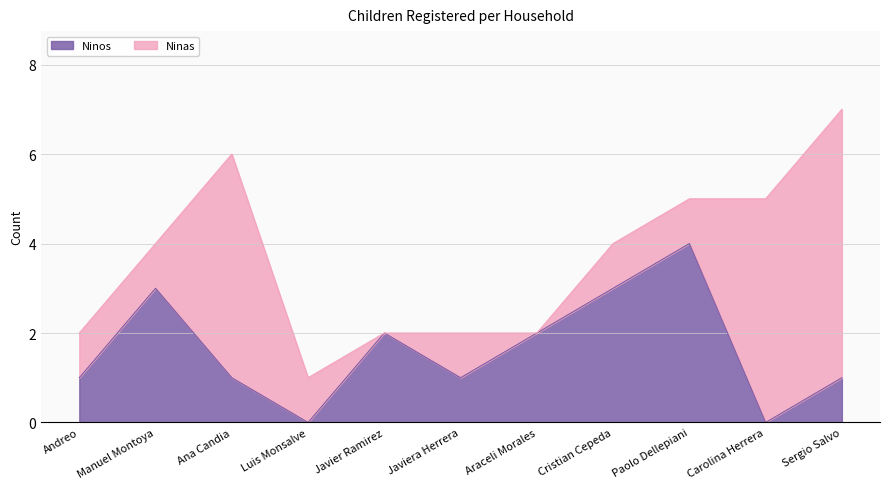

Which category has the highest value across all series?

Paolo Dellepiani